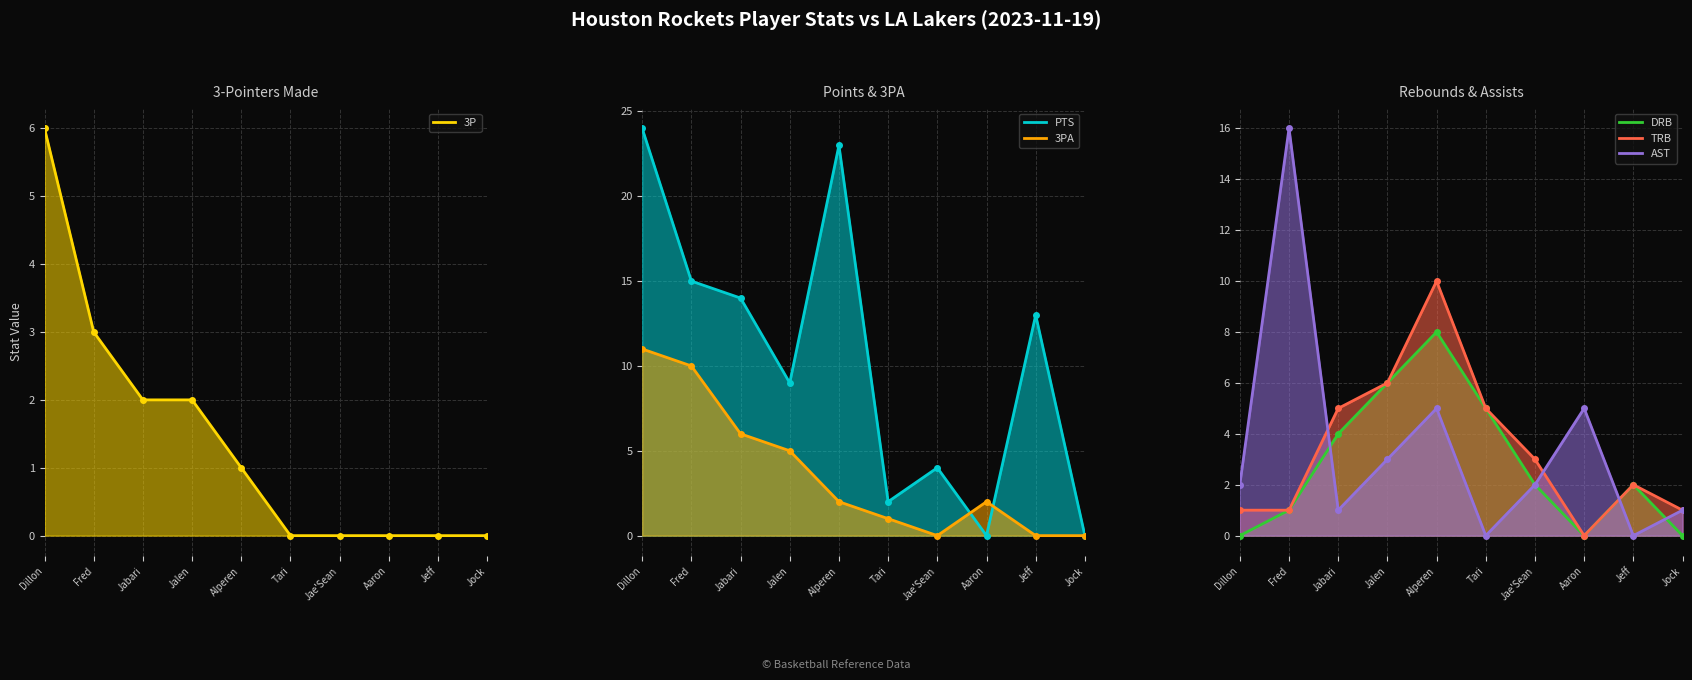

What is the difference between the maximum and minimum values in the 3P series?

6